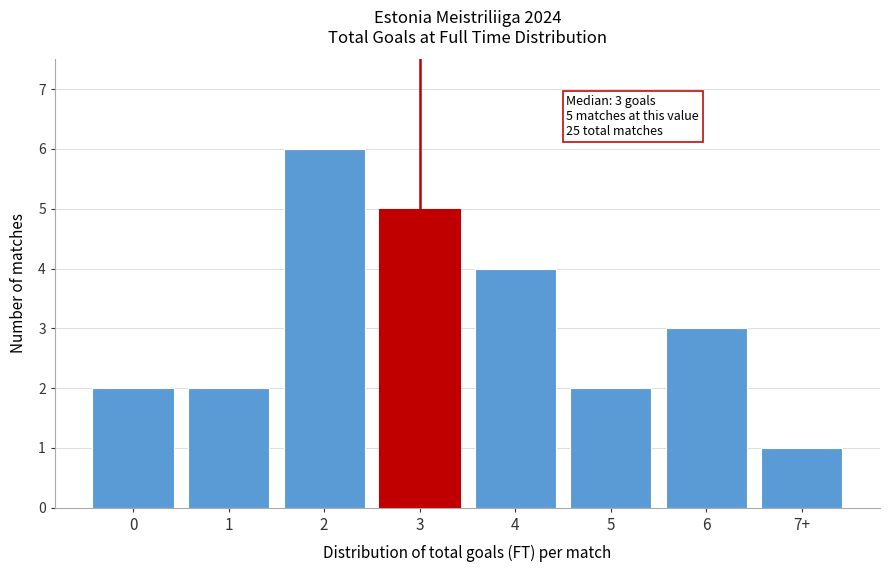

Reading left to right, transcribe all the data shown in this chart.

0=2	1=2	2=6	3=5	4=4	5=2	6=3	7+=1